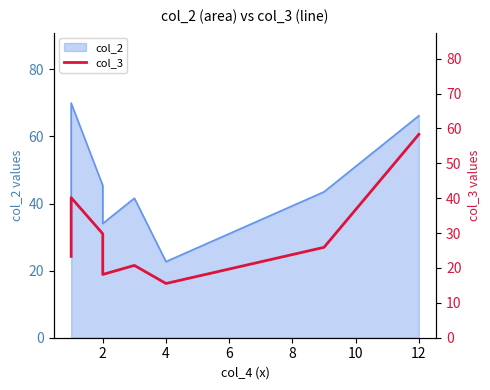

Is it true that the value at 8 is 11.4?

False